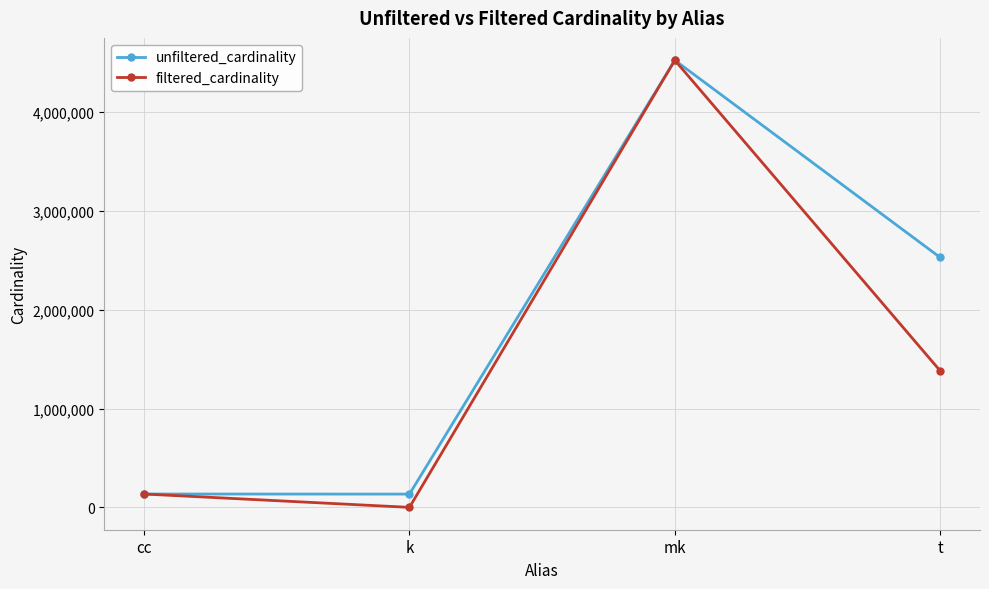

At which category is the sum across all series the highest?

mk